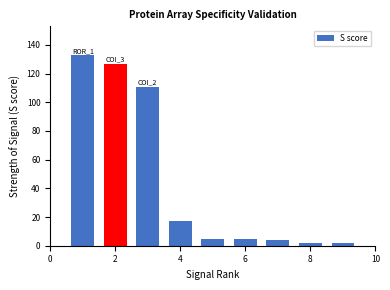

How many data points does each series have?

9